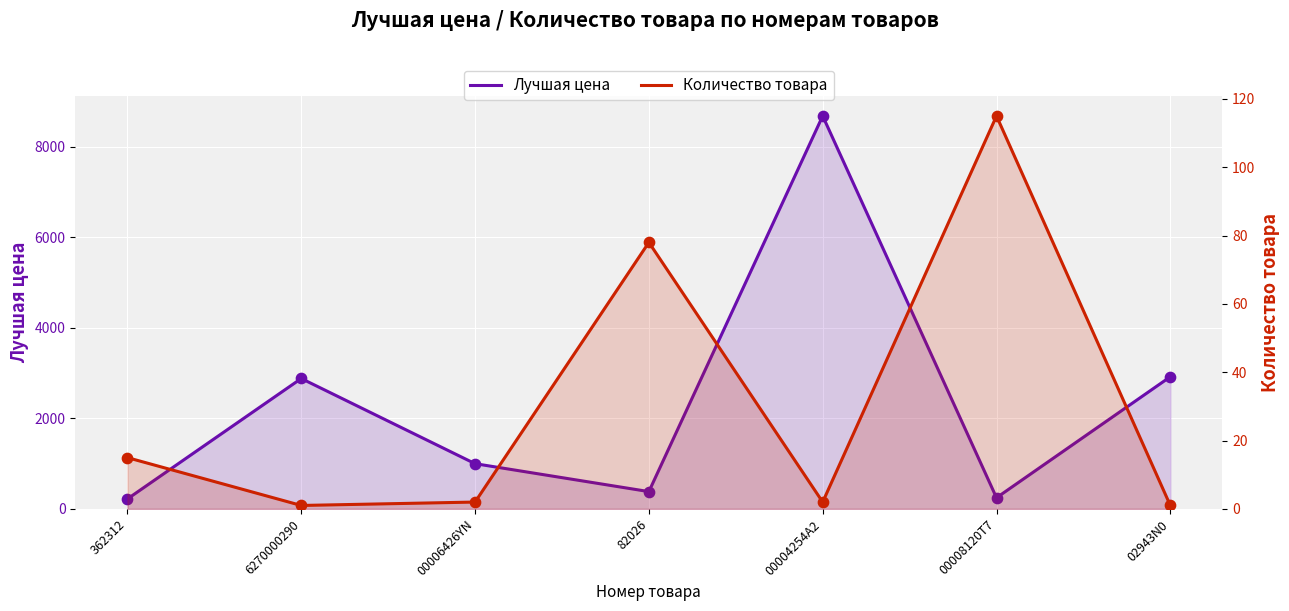

What are all the series names shown in the legend?

Лучшая цена, Количество товара